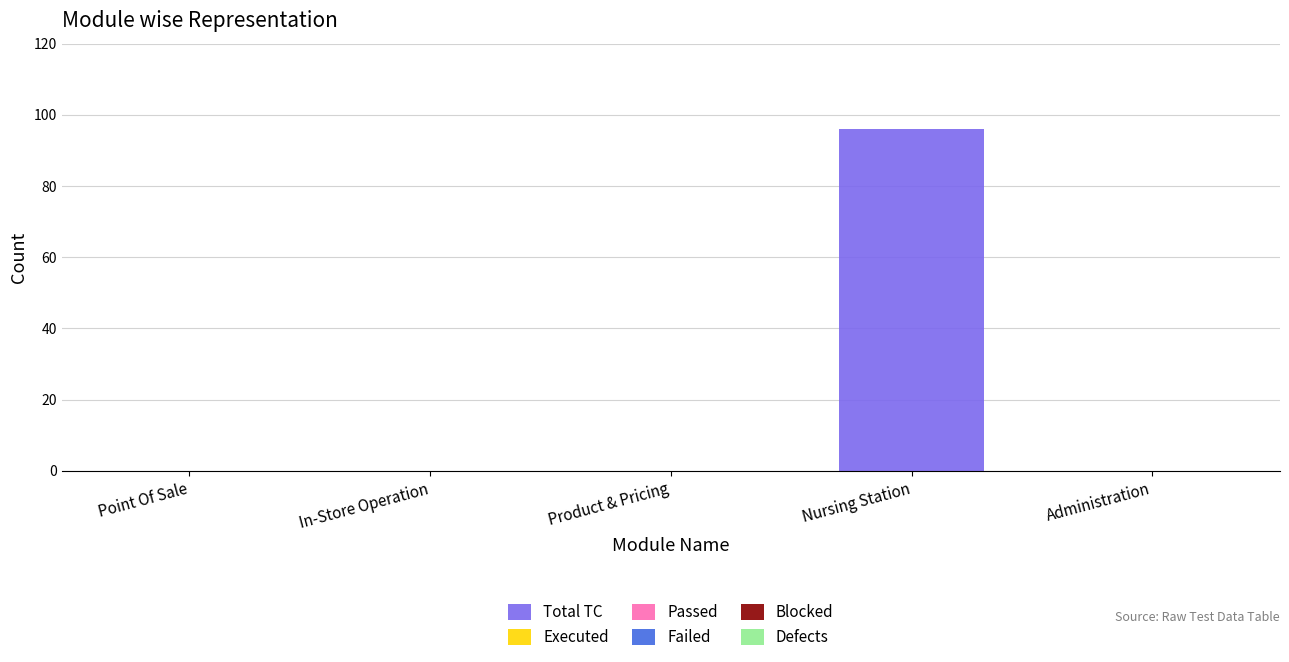

What is the sum of all values?

96